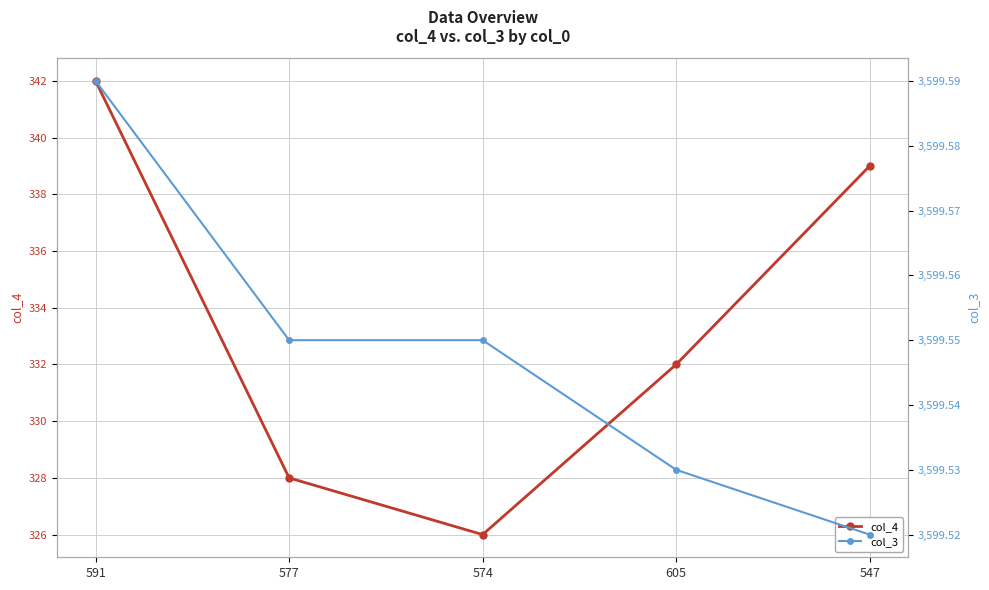

What is the approximate value of col_3 at 591?

3599.6